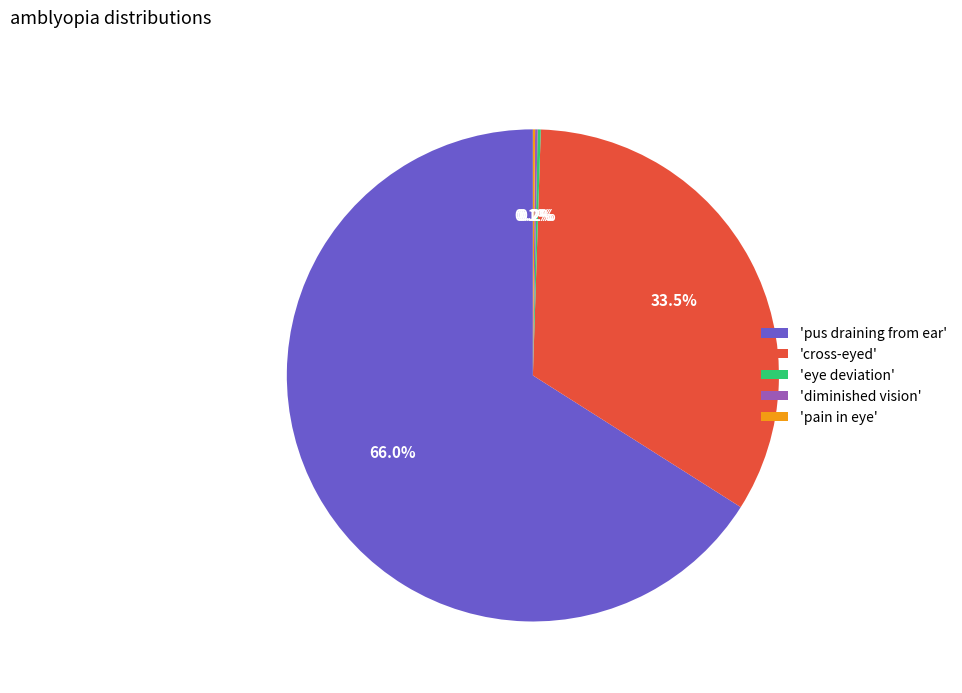

What is the largest slice in the pie chart?

'pus draining from ear'